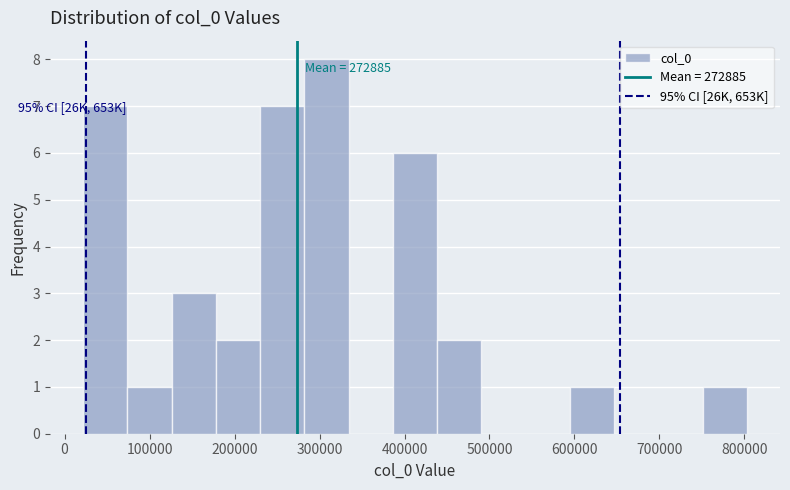

Over which range of the x-axis is the bar tallest?

280000 to 330000